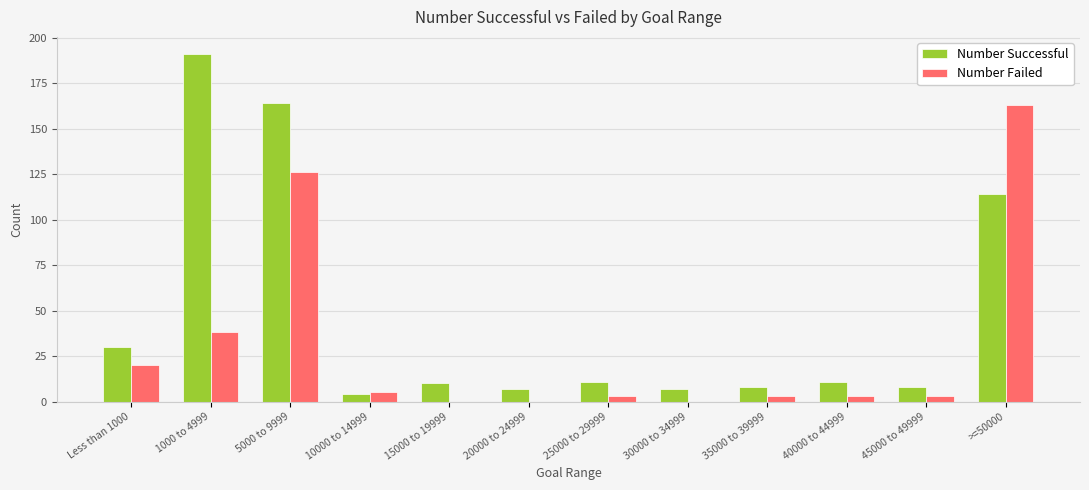

At which label does Number Failed first exceed 3?

Less than 1000